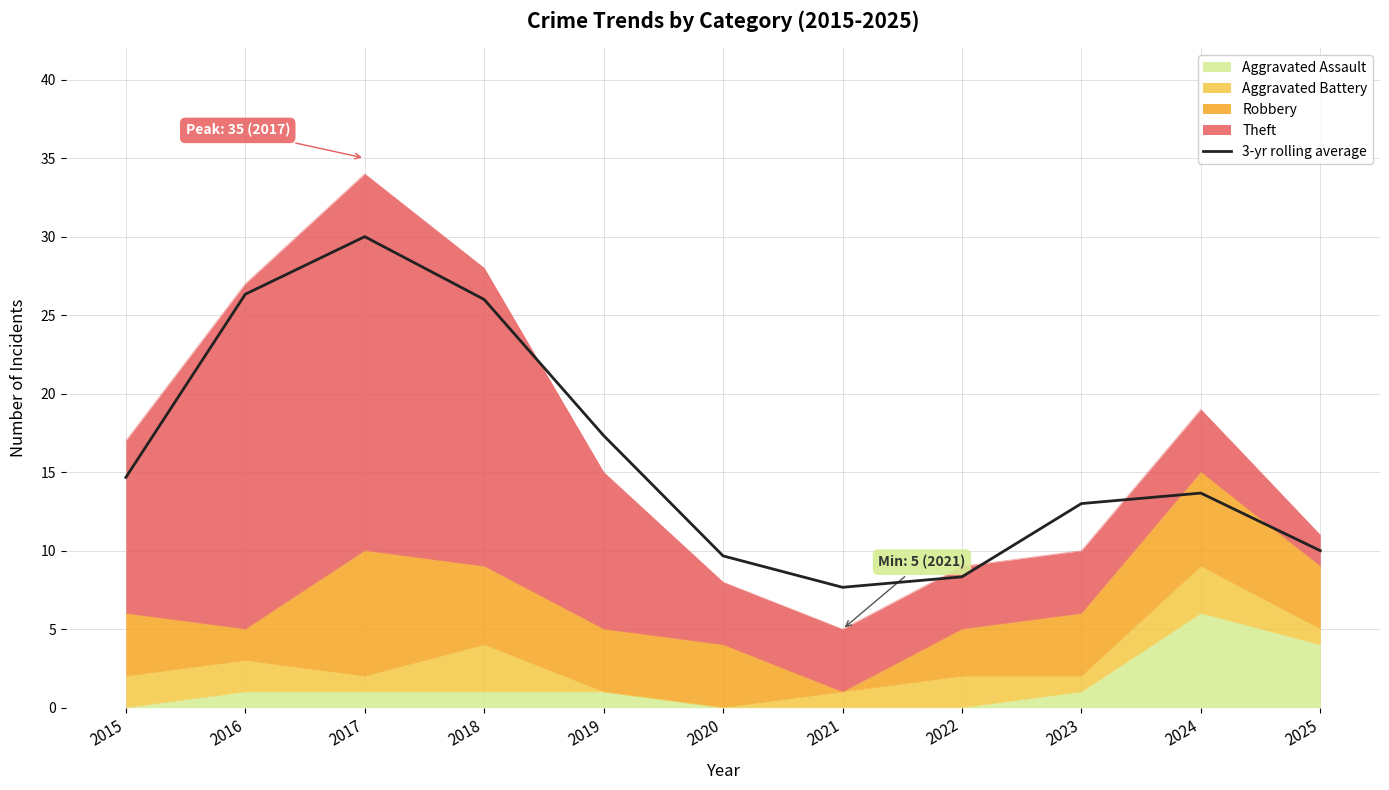

How many values are below 13?

4